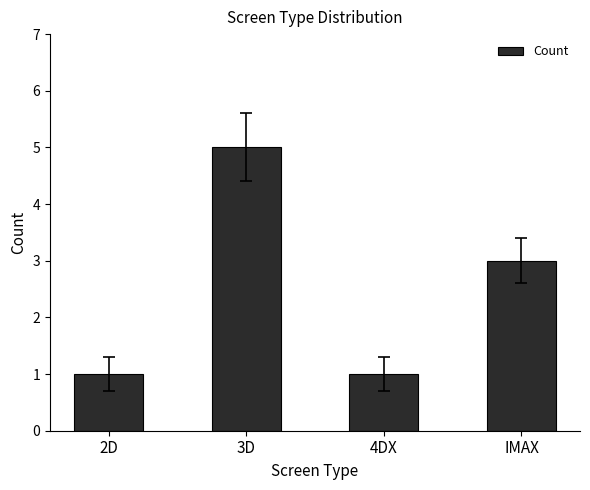

Which label corresponds to the largest value in the chart?

3D